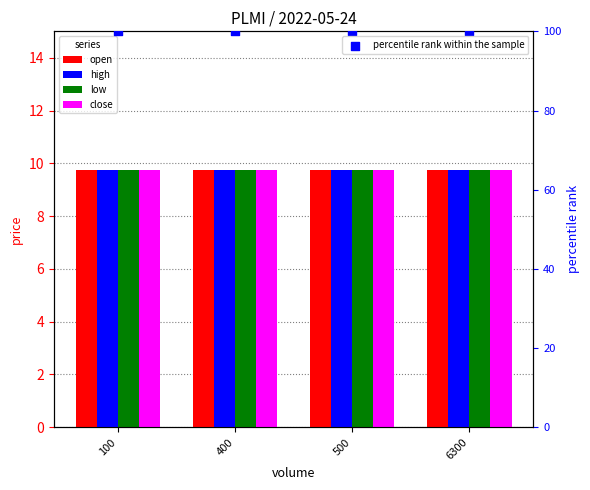

Which series reaches the minimum Y coordinate?

open